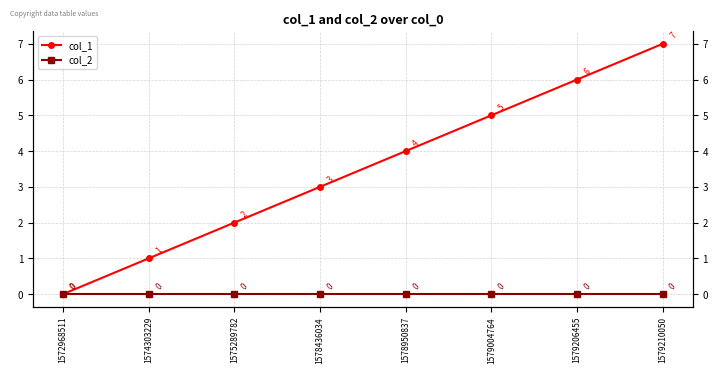

Reading right to left, list all the values displayed in this chart.

col_1: 7	6	5	4	3	2	1	0
col_2: 0	0	0	0	0	0	0	0